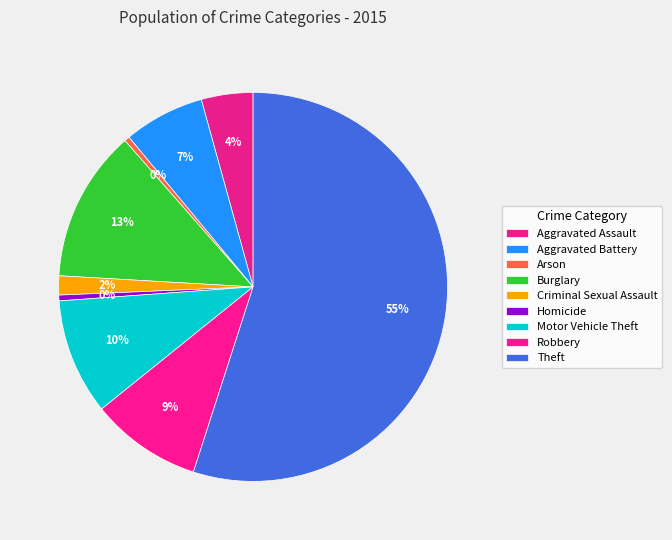

To the nearest percent, what is the difference between the Aggravated Battery and Homicide slice percentages?

6%